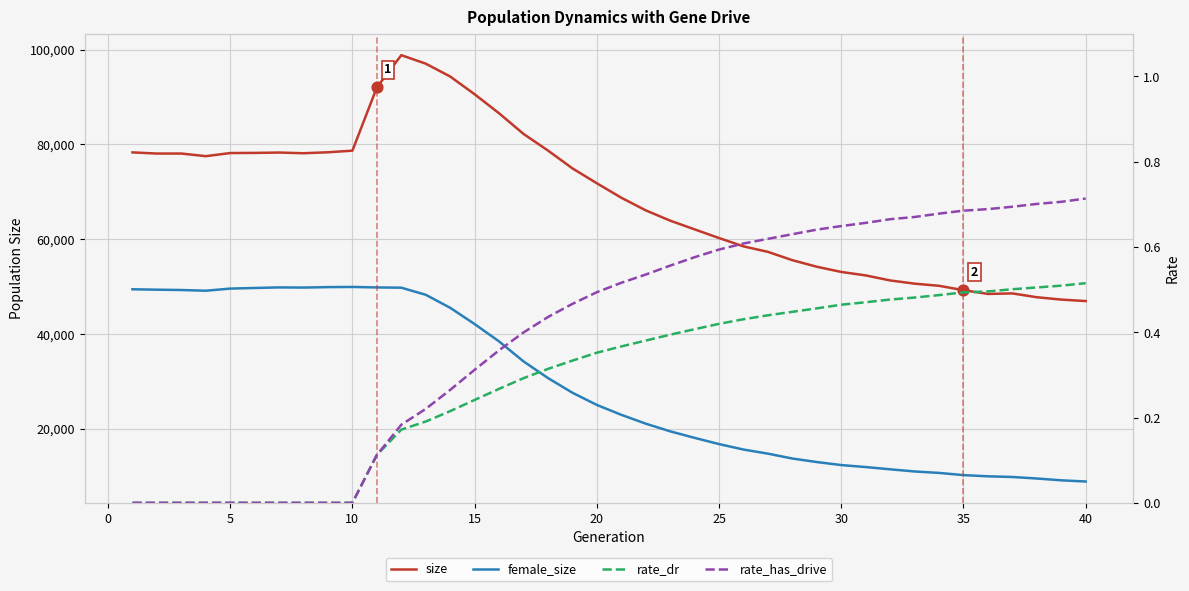

What are all the series names shown in the legend?

size, female_size, rate_dr, rate_has_drive